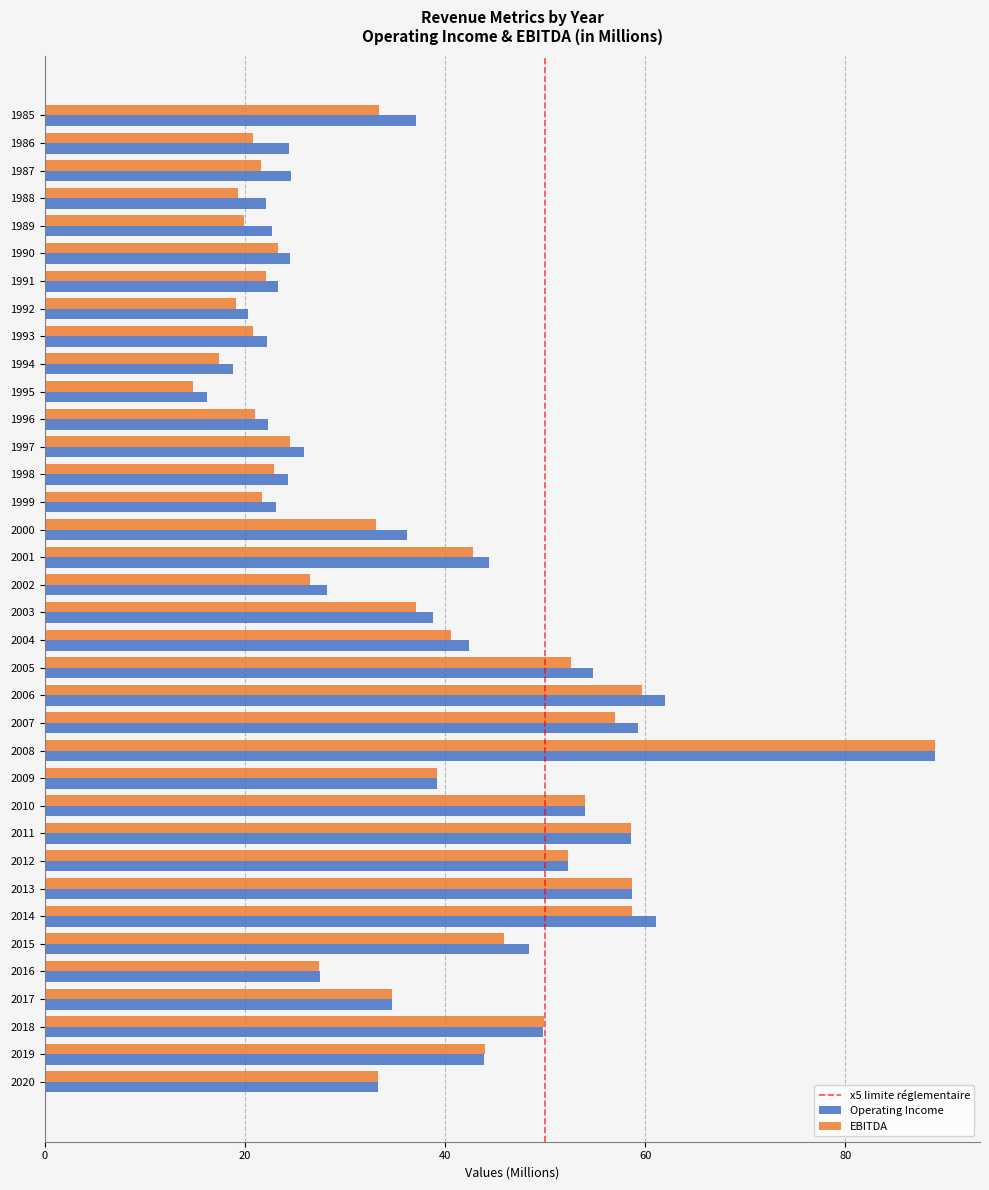

How many data points in Operating Income are above 36?

18